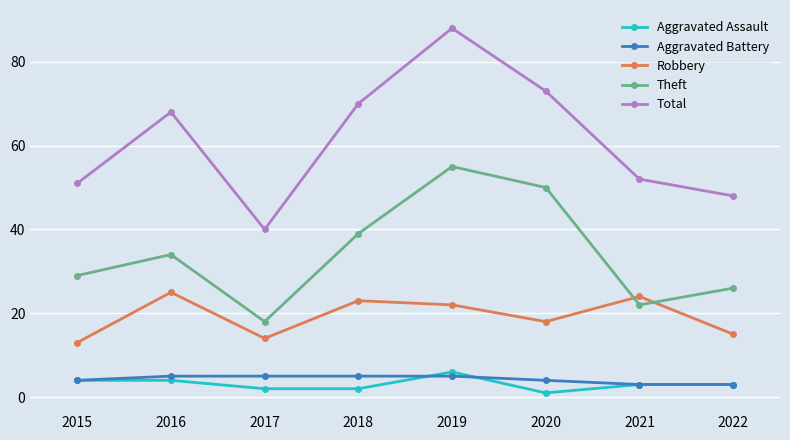

What is the sum of the Total values at 2019 and 2020?

161